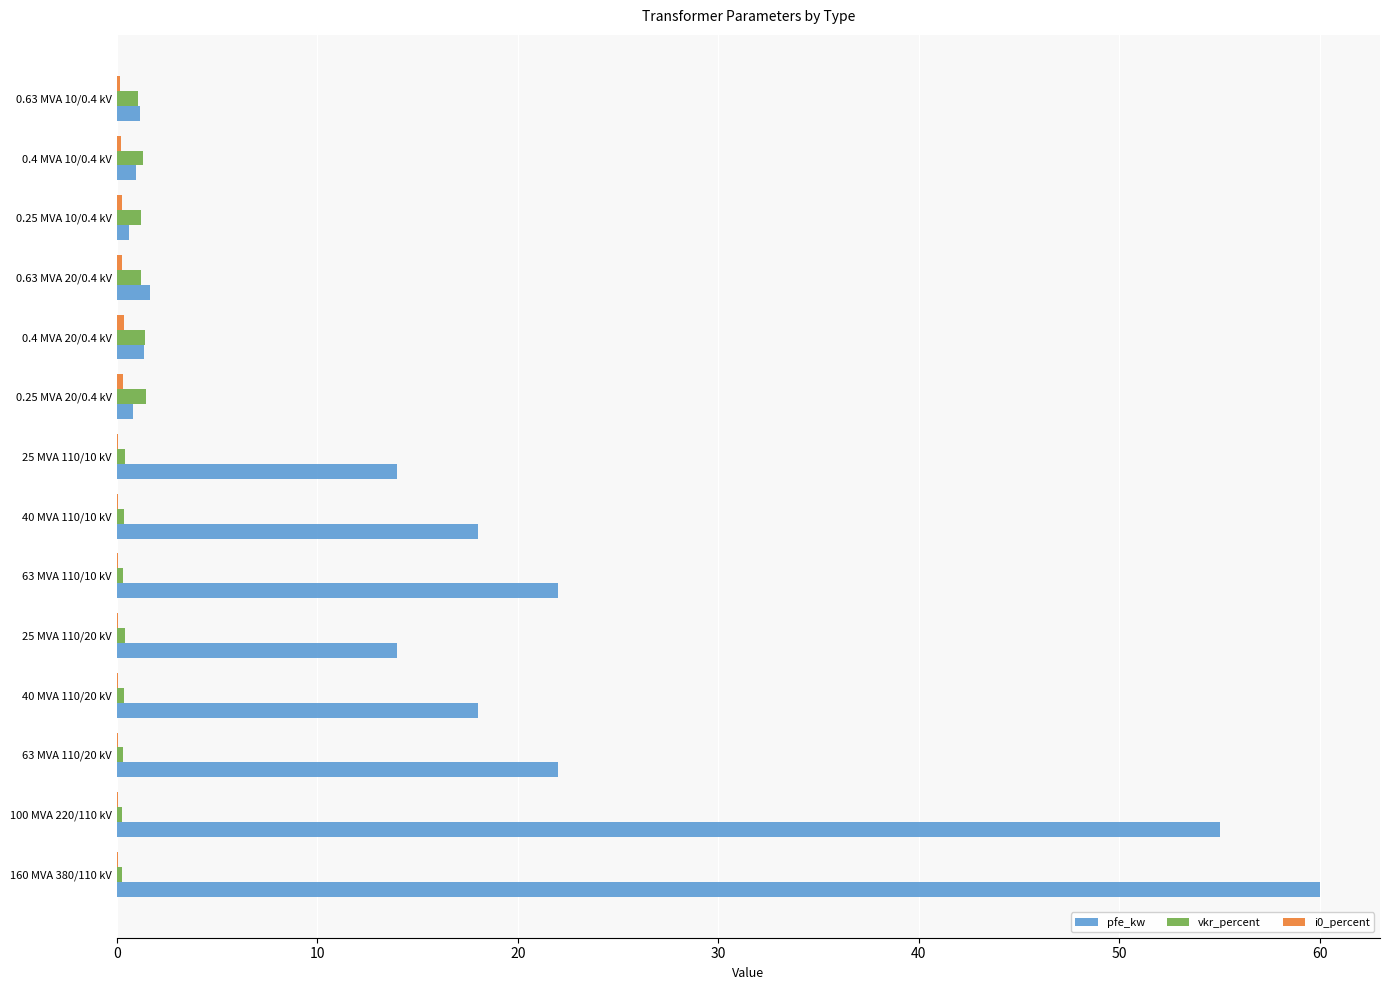

At which category is the sum across all series the highest?

160 MVA 380/110 kV